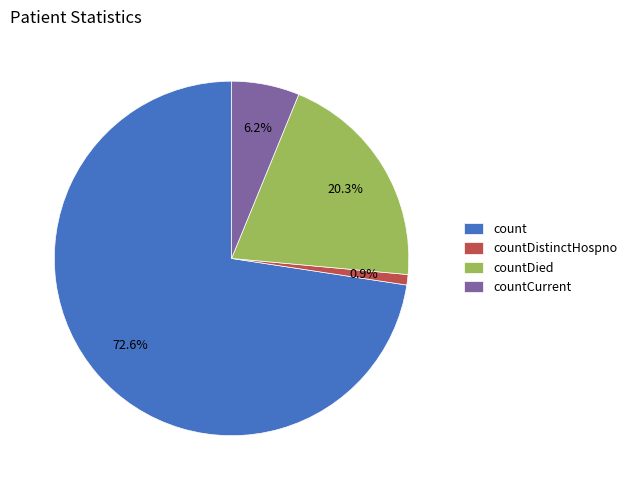

Which category accounts for the majority?

count